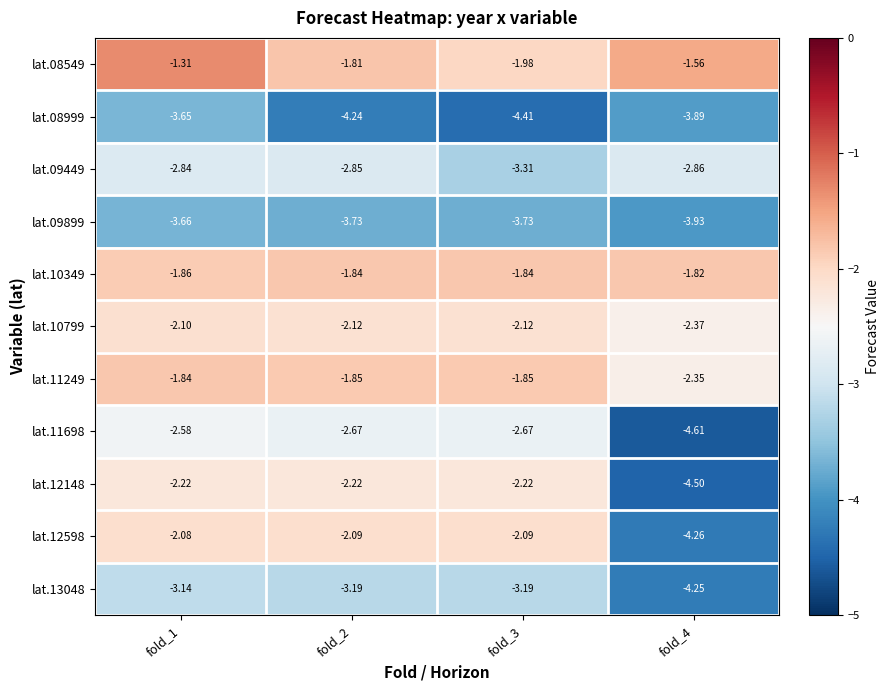

Is the value of lat.10799 at fold_1 greater than the value of lat.13048 at fold_1?

Yes